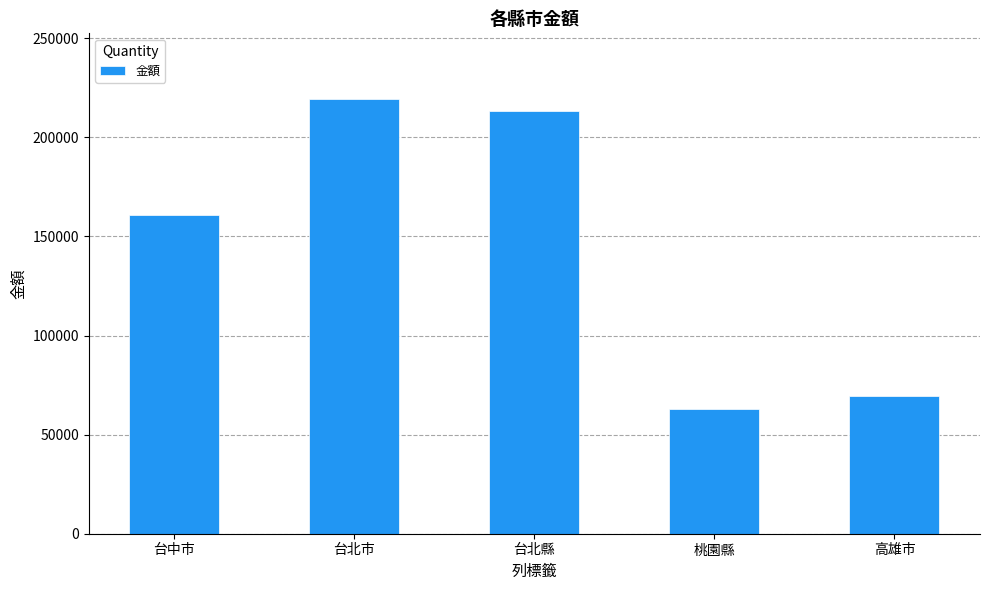

What is the difference between the values at 台北市 and 台中市?

58505